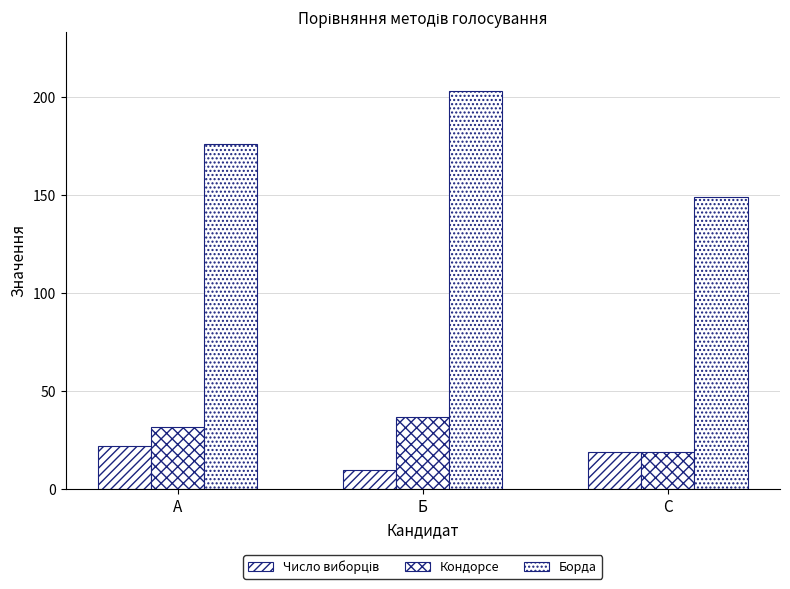

Does the chart contain stacked bars?

No